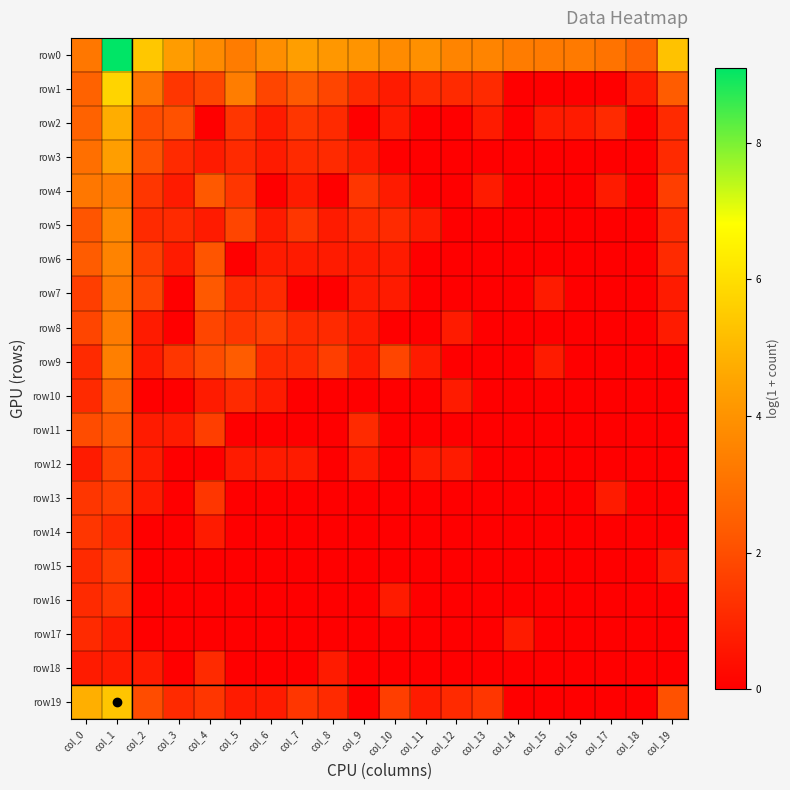

What is the total value across all series at col_16?

4.0